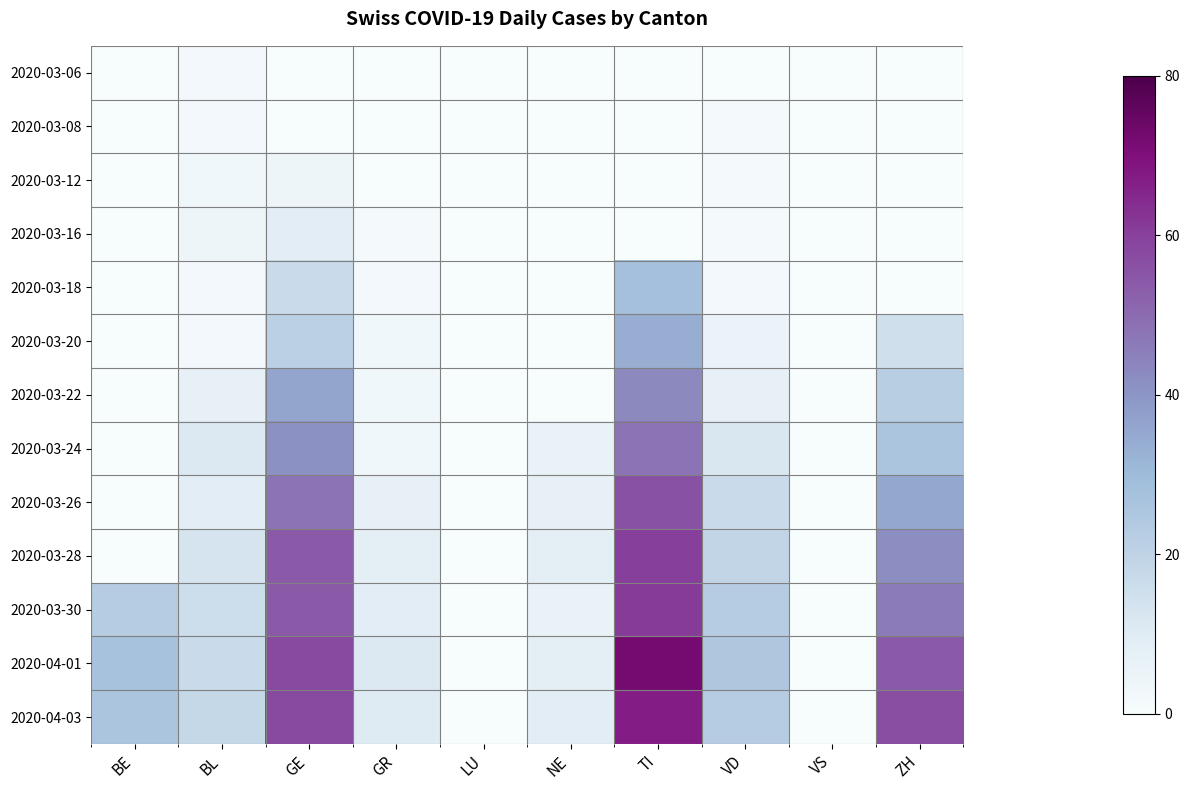

Between GE and NE, which series saw the biggest shift?

2020-04-01